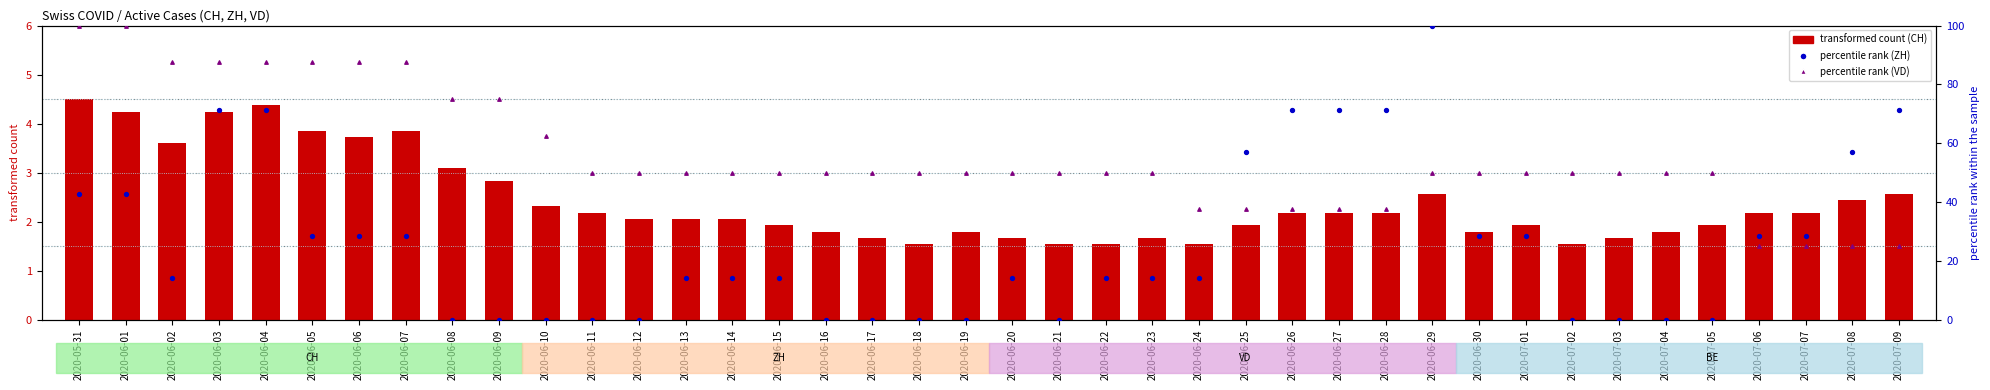

At which category is the sum across all series the highest?

2020-06-04